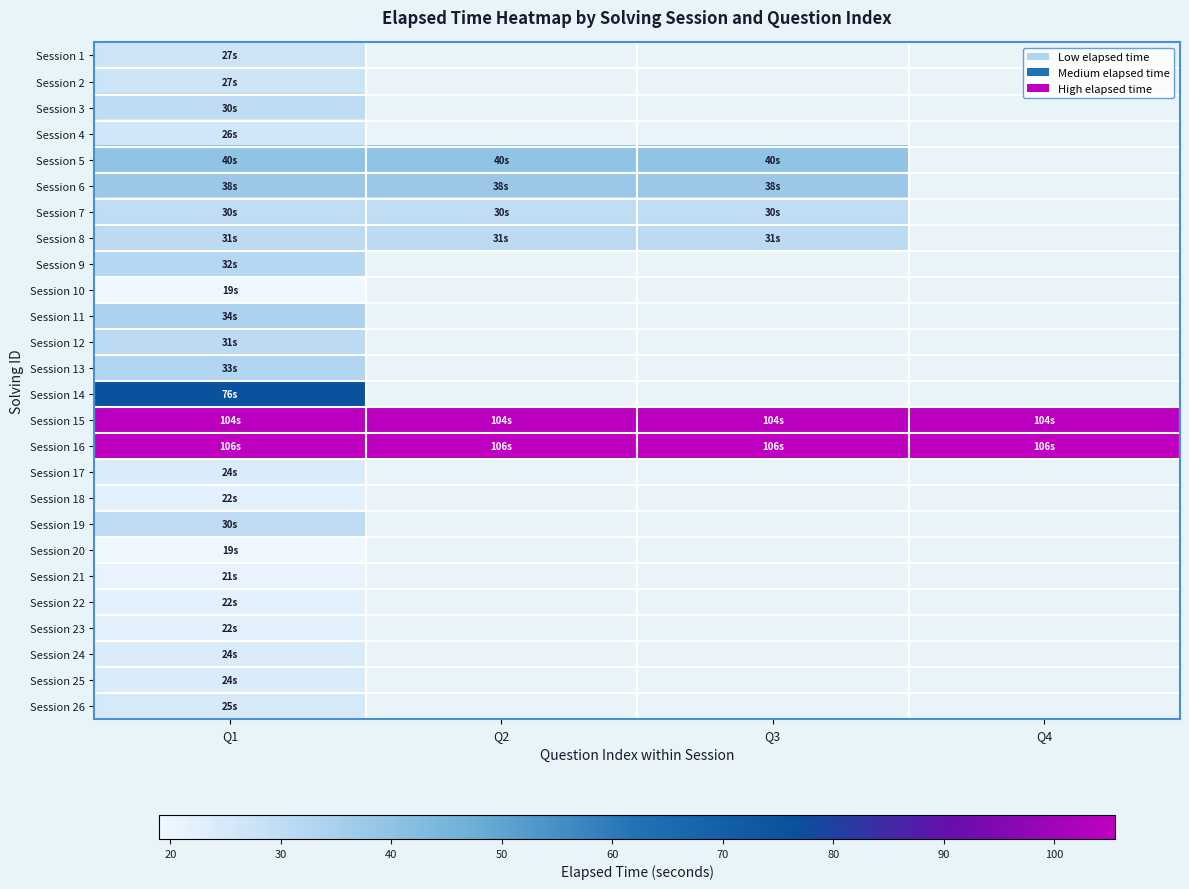

At which category is the sum across all series the highest?

Q1